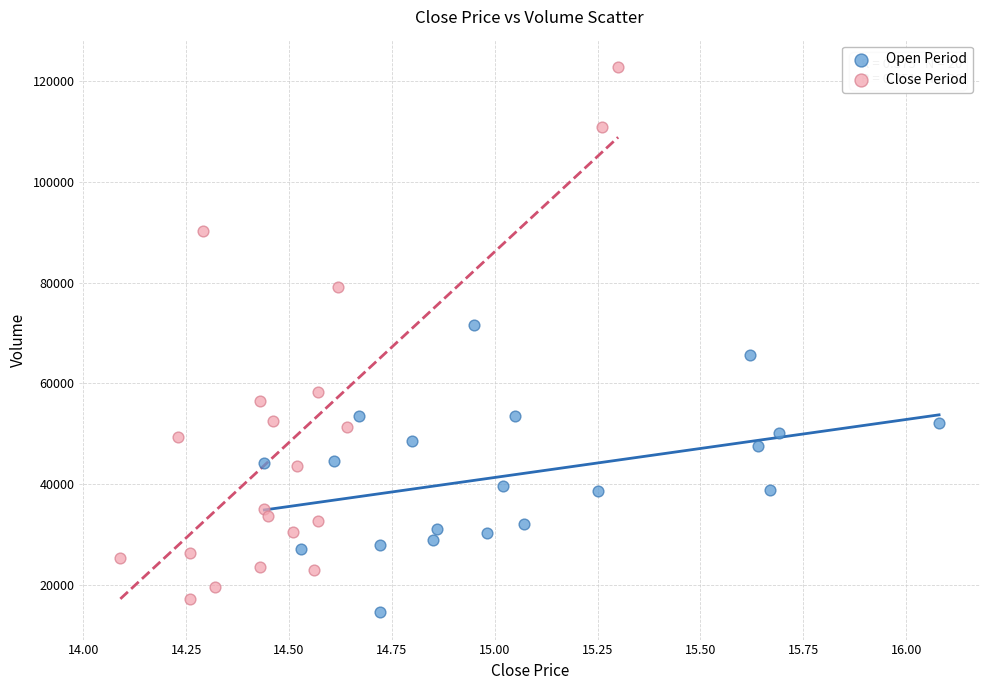

Which series contains the highest Y value?

Close Period